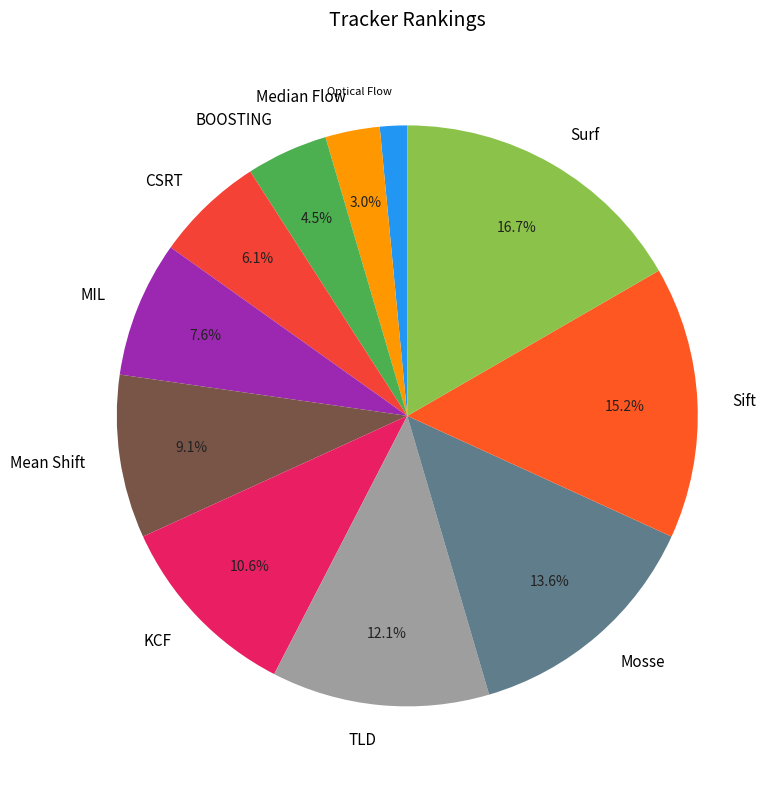

What percentage is the TLD slice, to the nearest percent?

12%